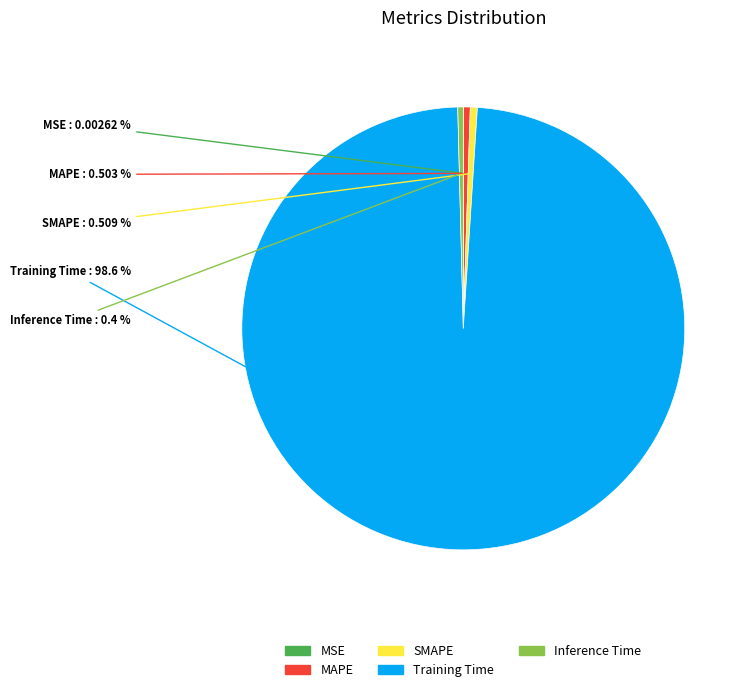

Does Training Time account for over 50% of the chart?

Yes